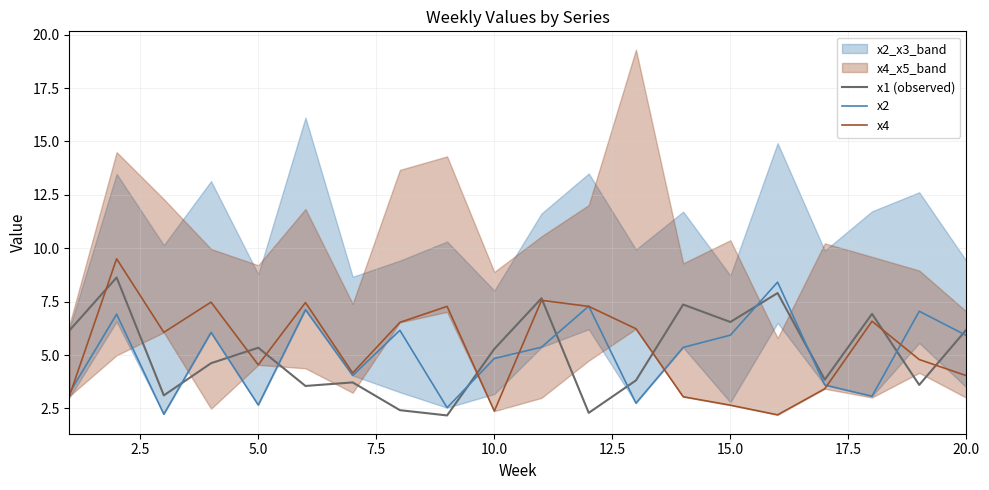

What is the value of the x4 point at the 19th from the left?

4.8